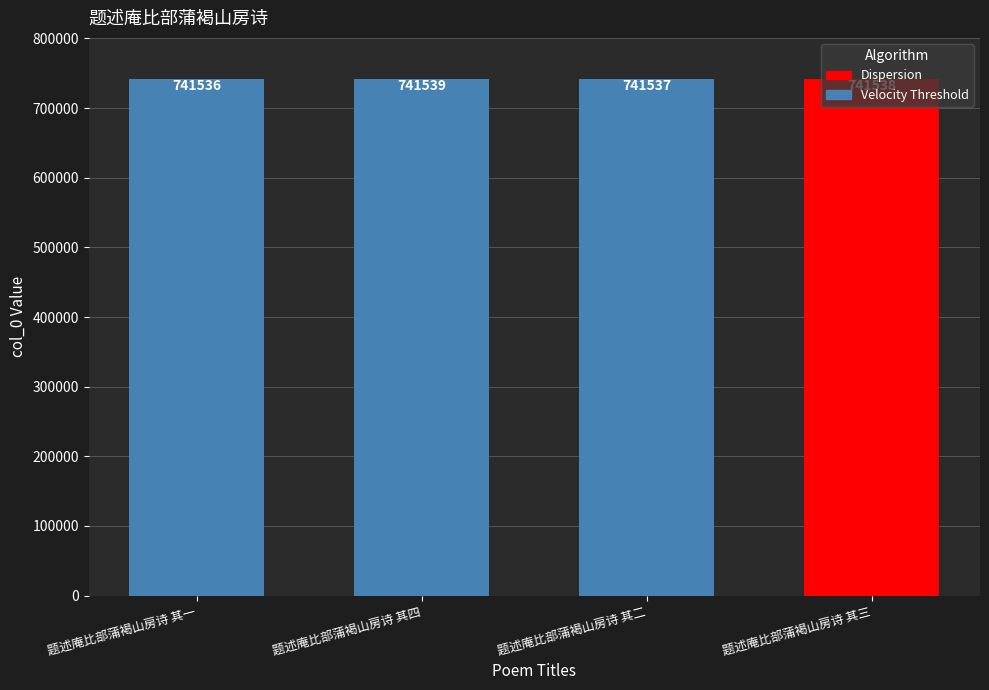

Count the values in the range 741537 to 741539.

3